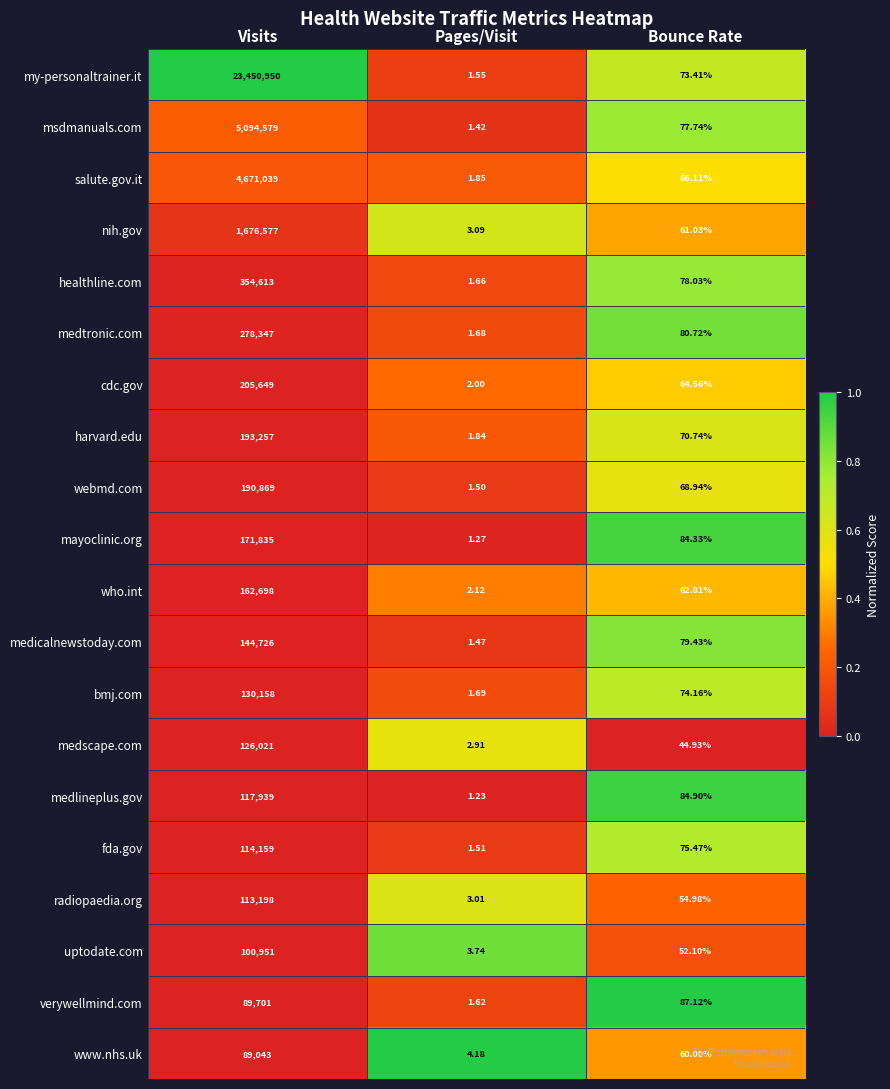

At which label is webmd.com closest to 95435?

Bounce Rate